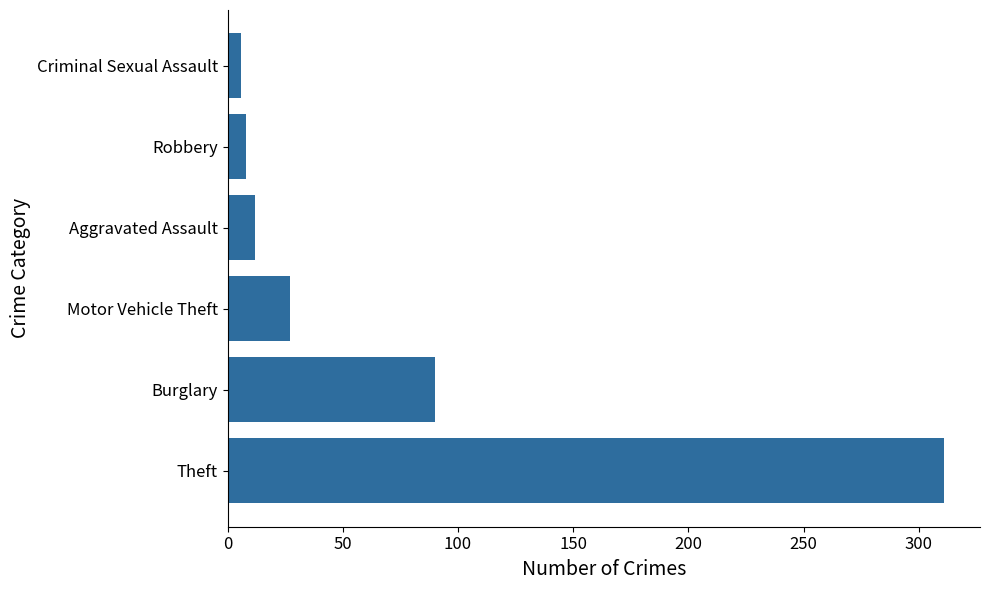

What is the difference between the maximum and minimum values?

305